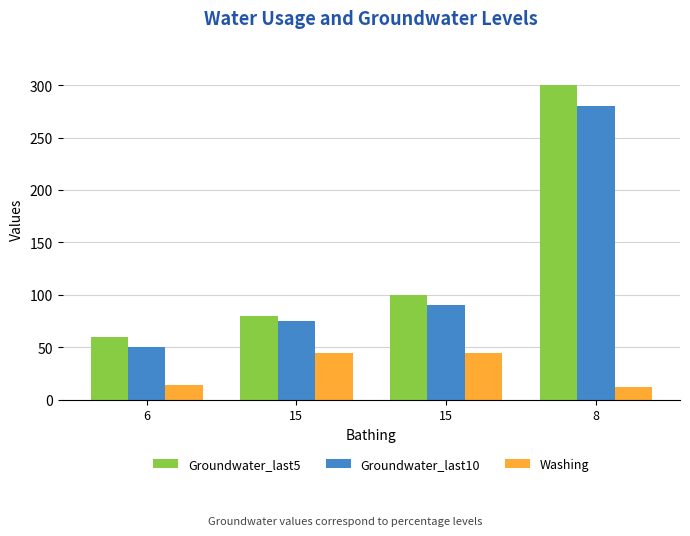

What is the sum of the Groundwater_last5 values at 8 and 15?

400